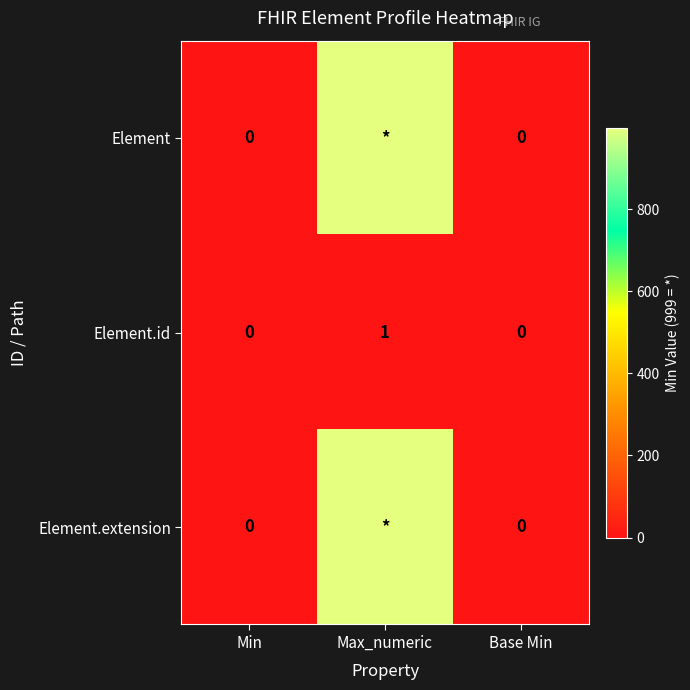

The value of Element.id at Min is 0. True or false?

True